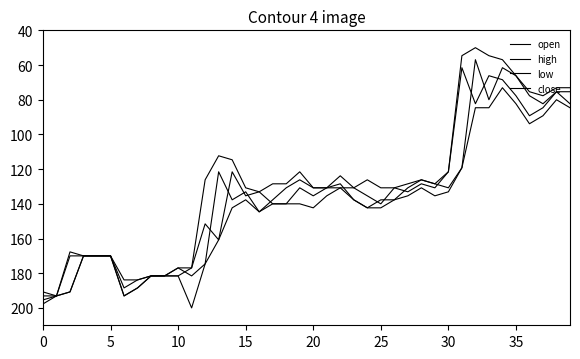

At which category does the chart reach its minimum across all series?

32